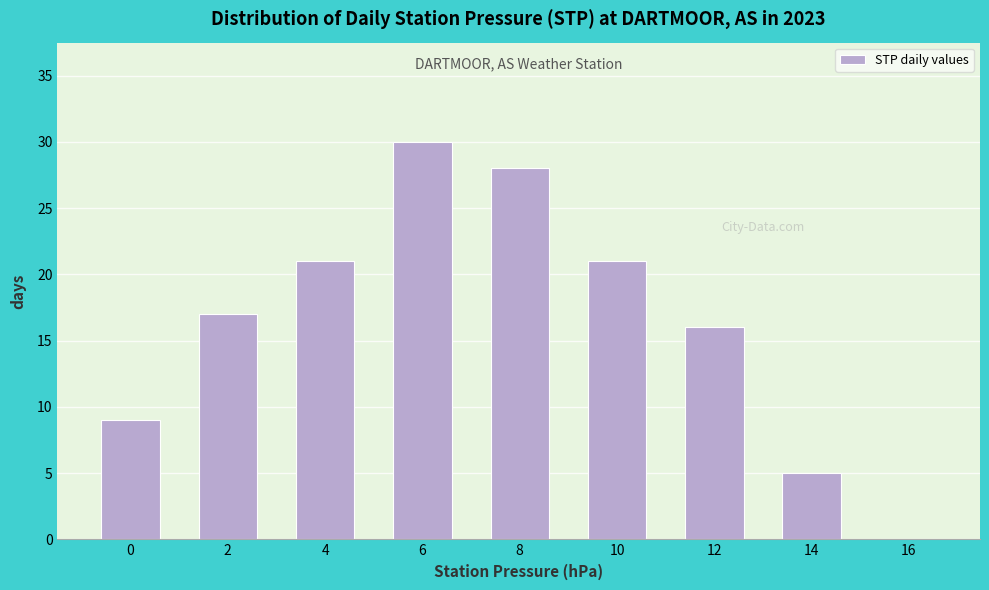

Reading right to left, transcribe all the data shown in this chart.

16=0	14=5	12=16	10=21	8=28	6=30	4=21	2=17	0=9